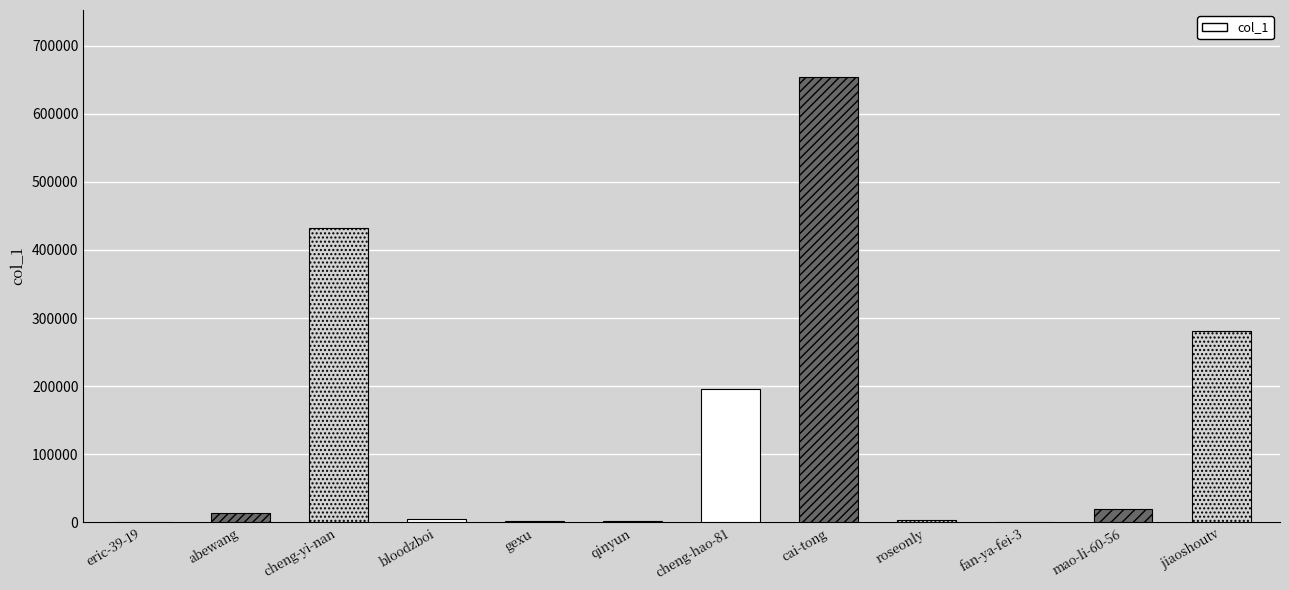

True or false: the data shows 654348 at cai-tong.

True